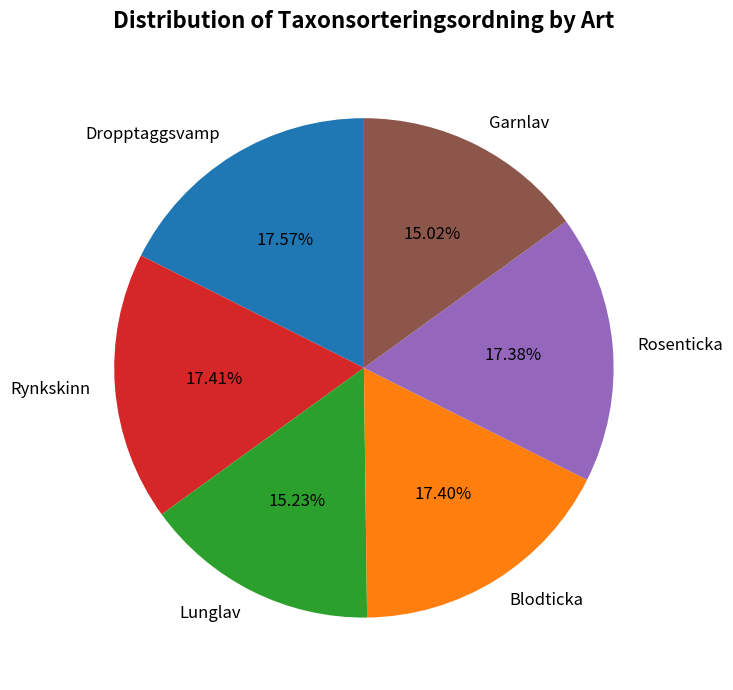

Combined, do Rosenticka and Lunglav account for over 50%?

No